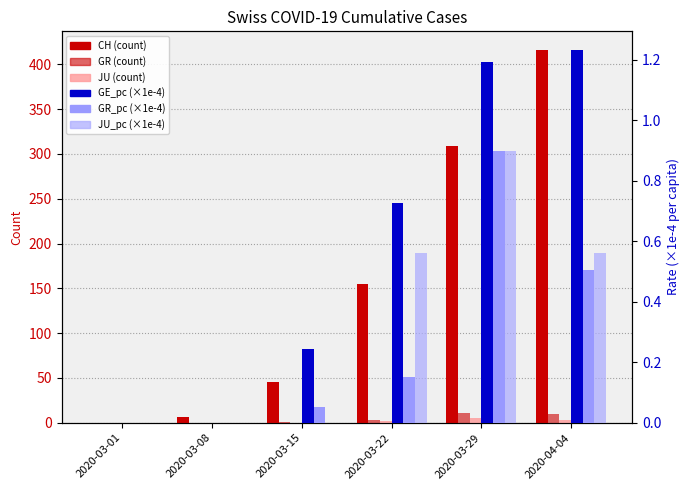

The JU (count) series shows 0.0 at 2020-03-08. True or false?

True